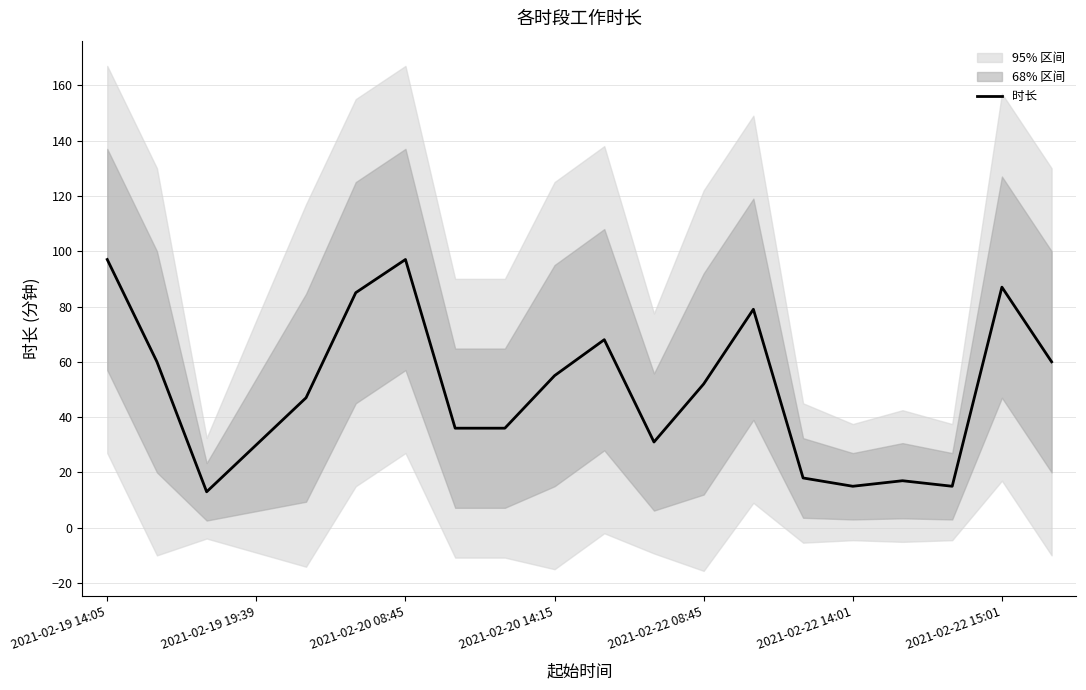

How many distinct data groups are displayed?

1